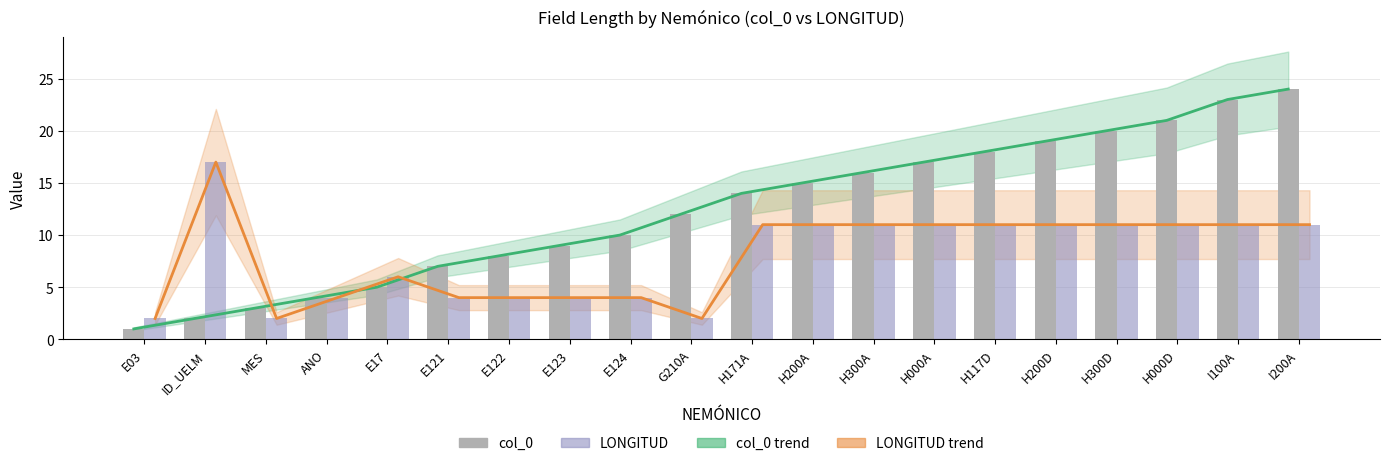

Which label corresponds to the largest value in the chart?

I200A